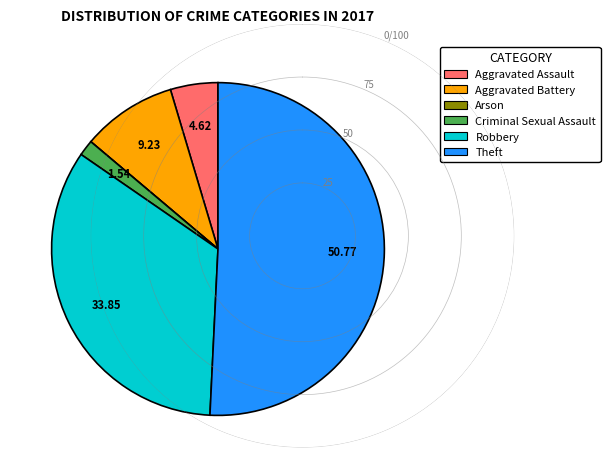

Between Criminal Sexual Assault and Theft, which is larger?

Theft